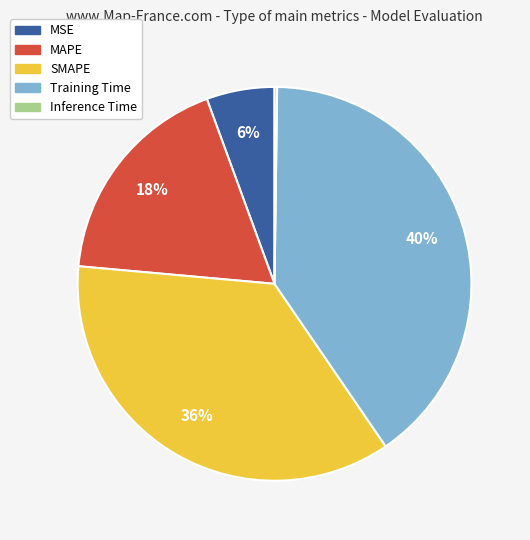

What is the largest slice in the pie chart?

Training Time